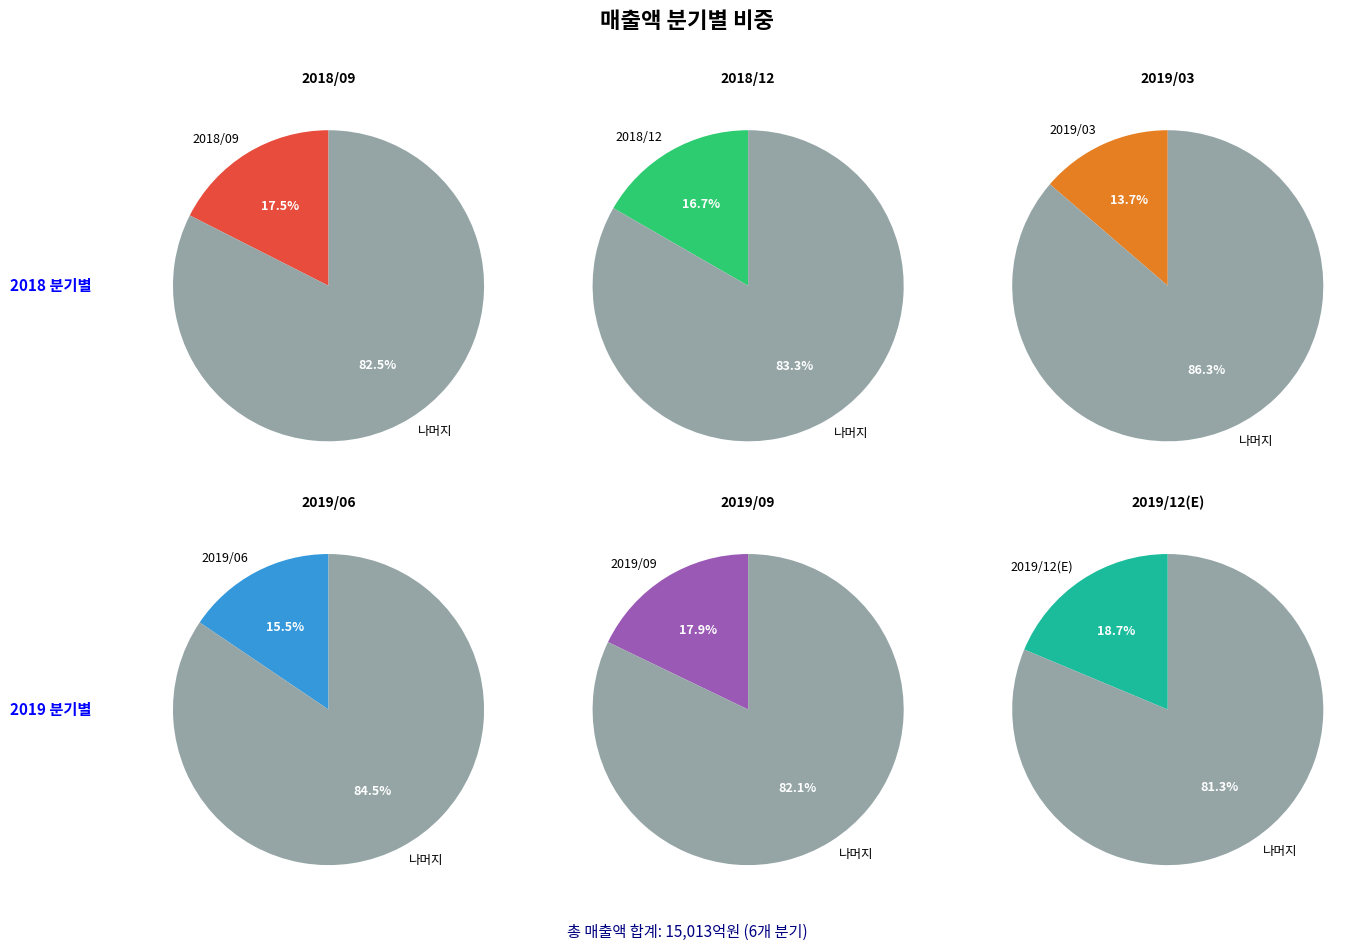

To the nearest percent, what percentage of the pie is 2018/12?

17%